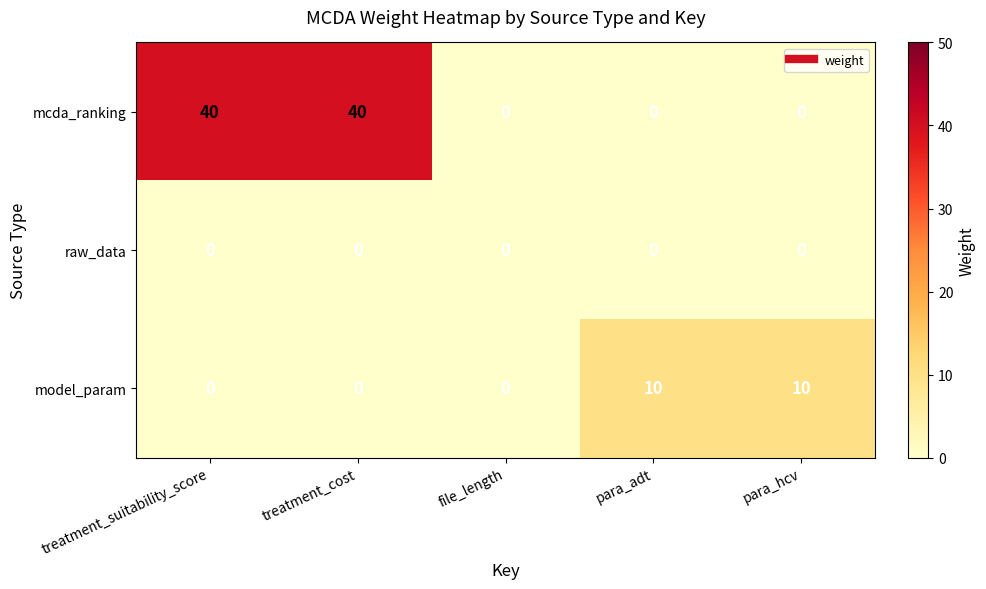

What is the maximum value shown in the chart?

40